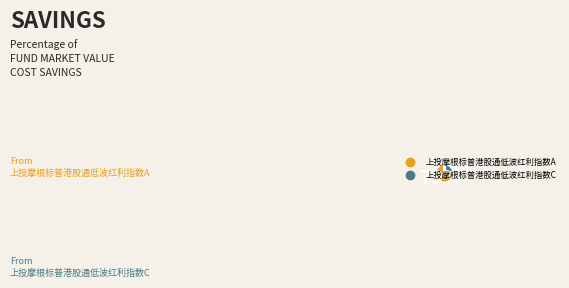

To the nearest percent, what is the average slice percentage?

50%